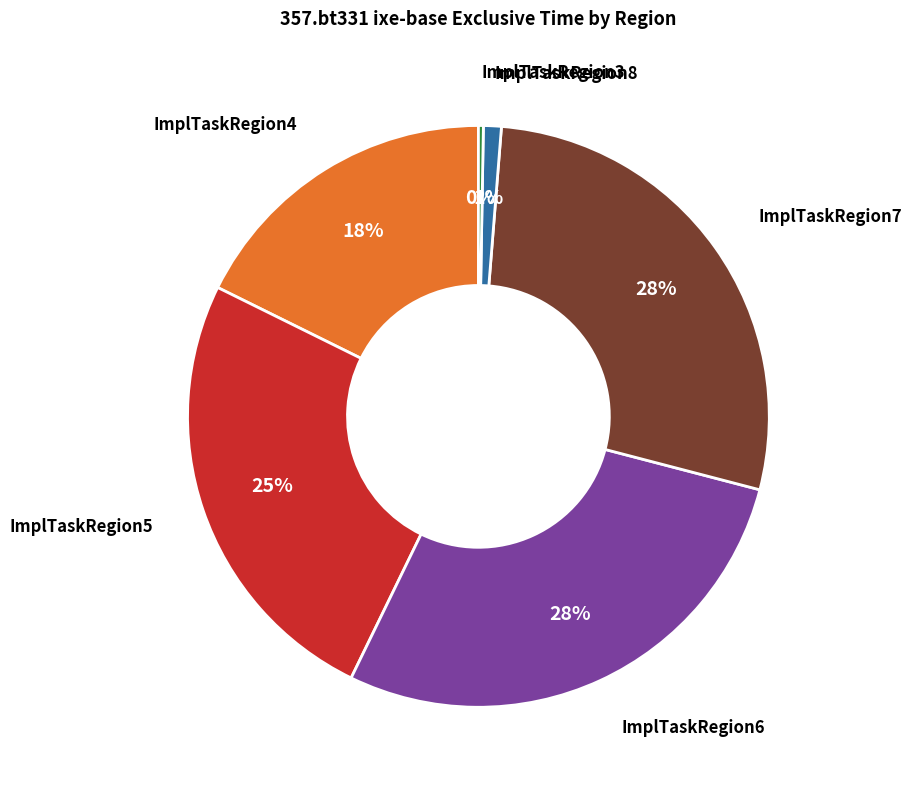

Does any single category account for the majority?

No